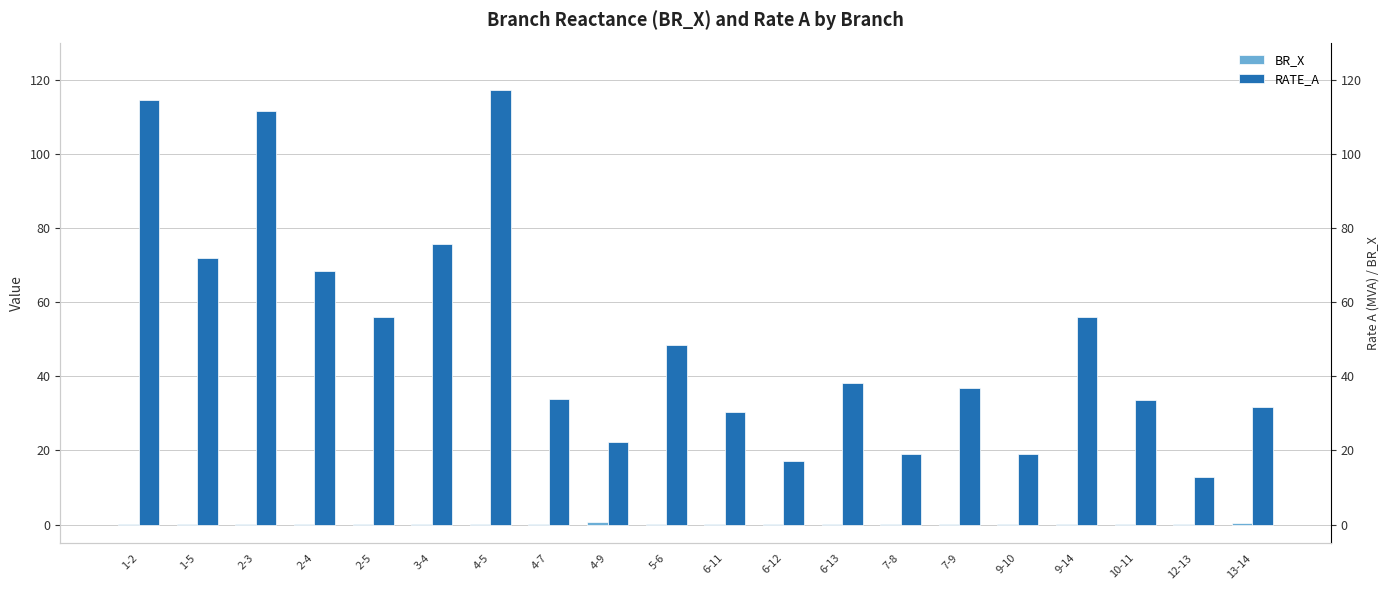

What is the difference between the maximum and minimum values in the BR_X series?

0.5